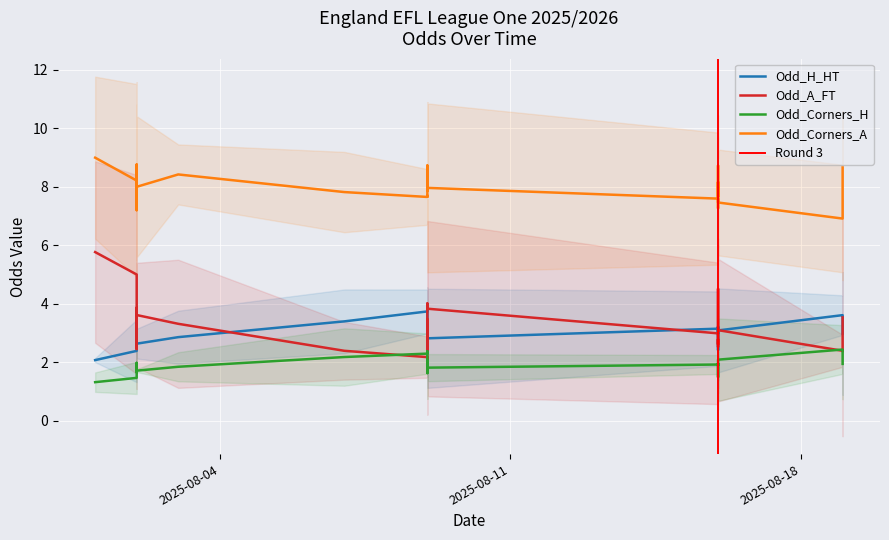

List the series in order of their peak value, highest first.

Odd_Corners_A, Odd_A_FT, Odd_H_HT, Odd_Corners_H